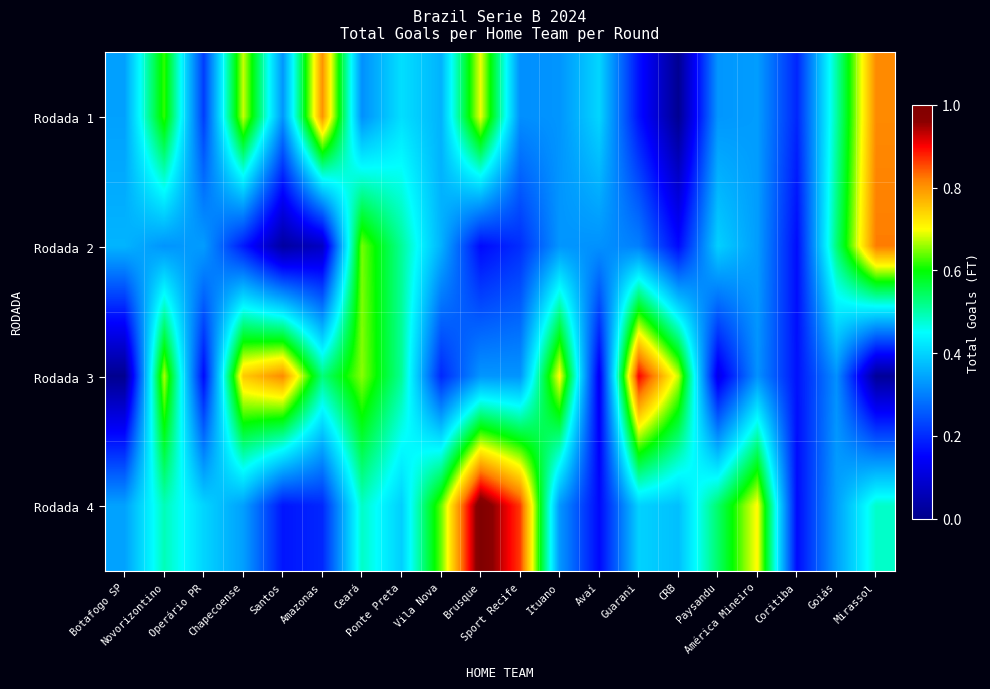

Which label corresponds to the smallest value in the chart?

Botafogo SP